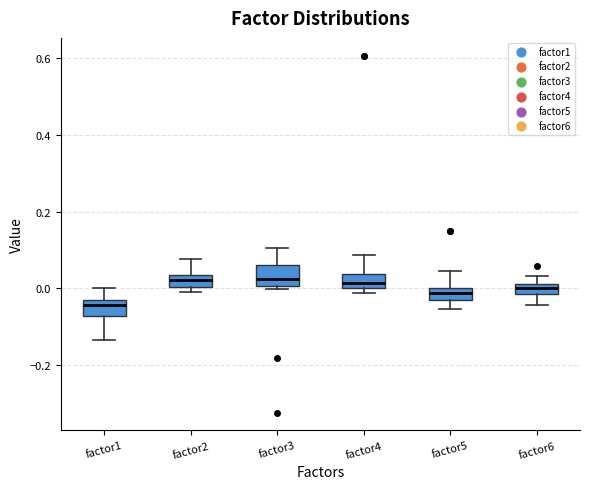

Where does the upper whisker of the box for factor4 end on the y-axis? The values are not printed on the chart, so give them approximately, as read against the axis.

0.08